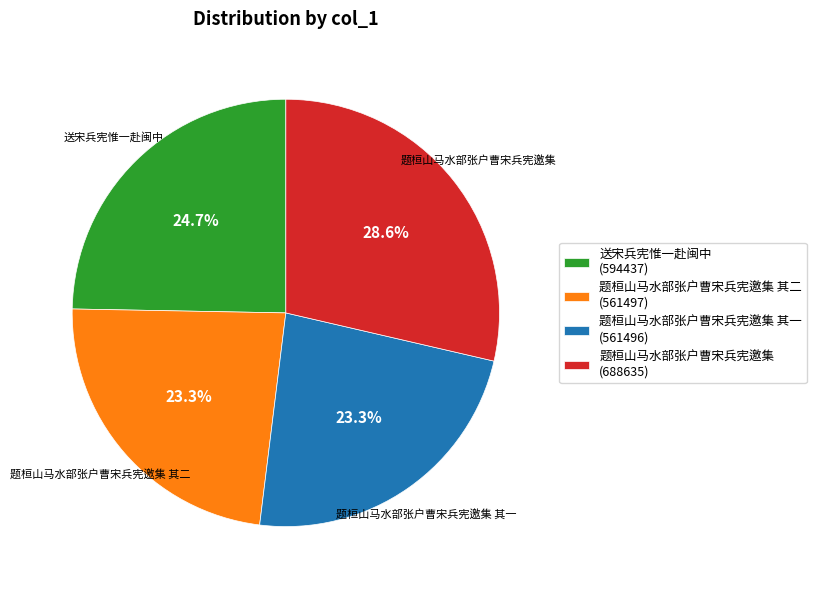

How many slices are in this pie chart?

4